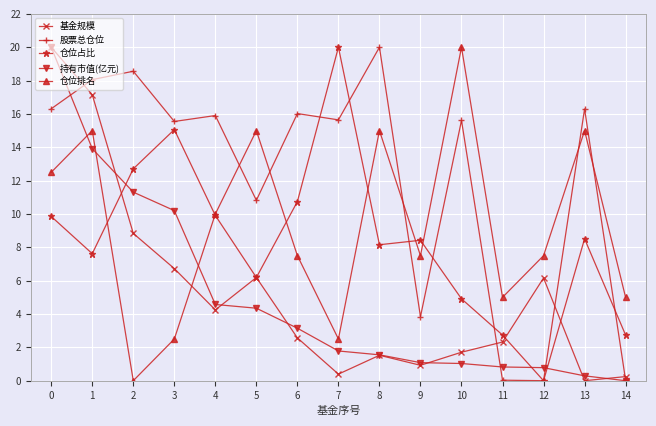

What is the total value across all series at 8?

46.2